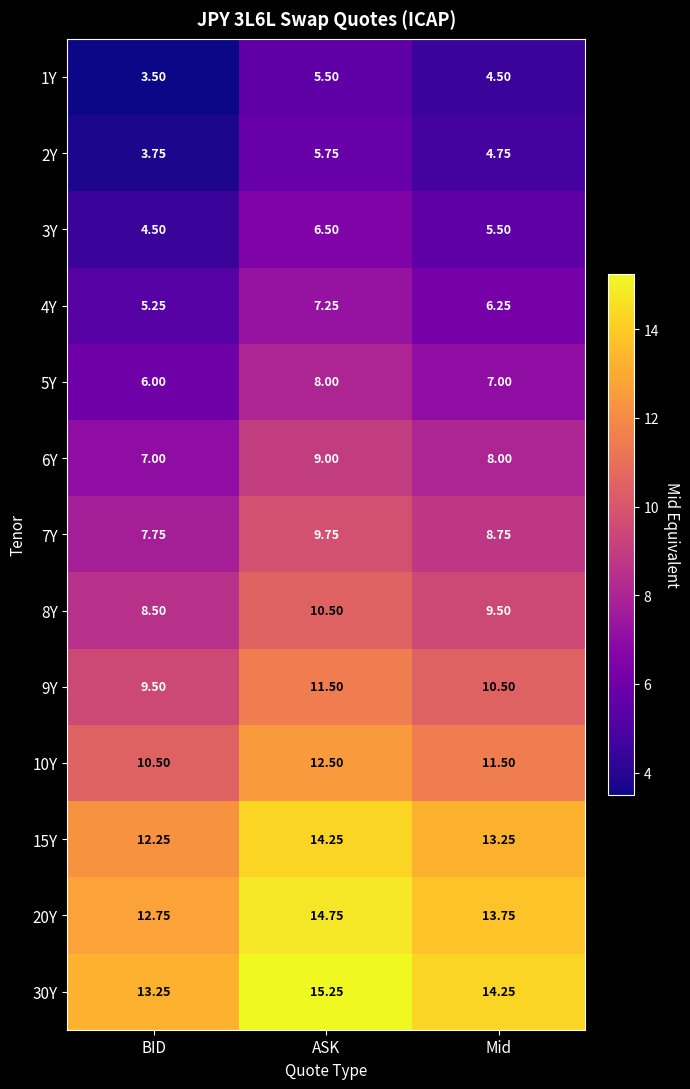

What is the smallest value displayed?

3.5